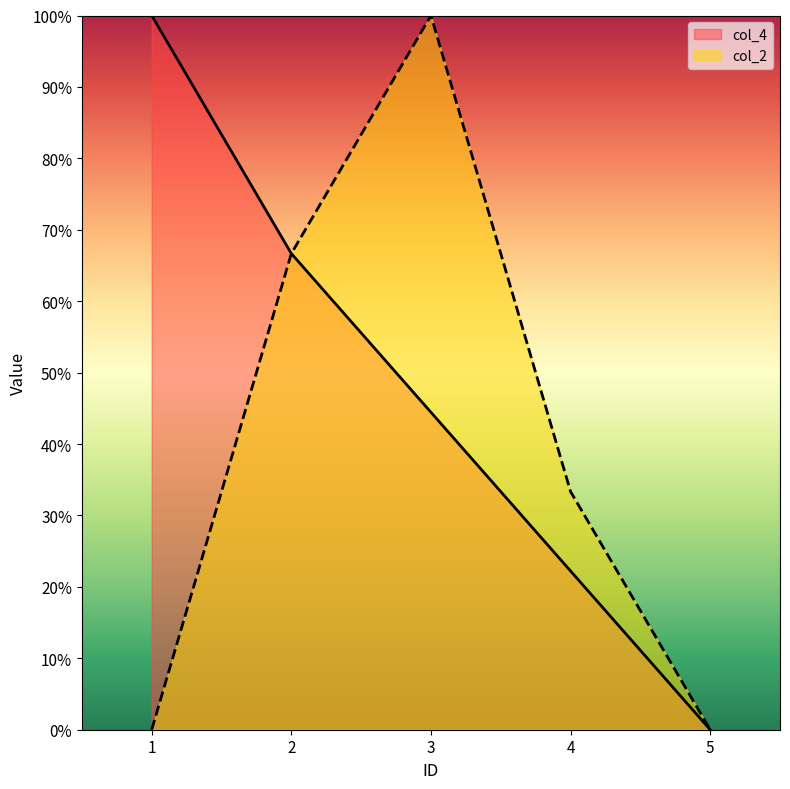

What is the total value across all series at 4?

0.6